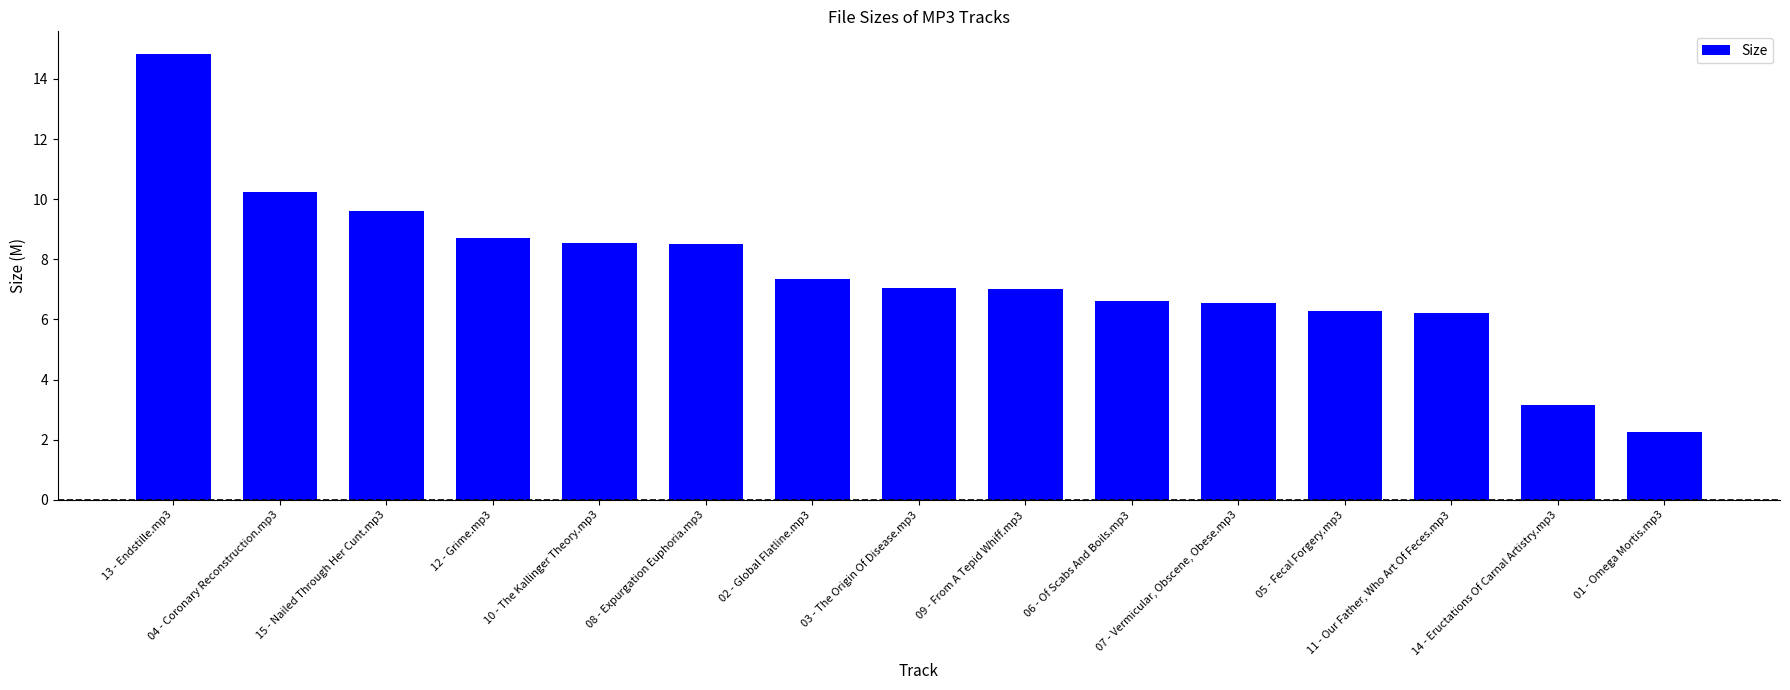

Rank the categories by value from lowest to highest.

01 - Omega Mortis.mp3, 14 - Eructations Of Carnal Artistry.mp3, 11 - Our Father, Who Art Of Feces.mp3, 05 - Fecal Forgery.mp3, 07 - Vermicular, Obscene, Obese.mp3, 06 - Of Scabs And Boils.mp3, 09 - From A Tepid Whiff.mp3, 03 - The Origin Of Disease.mp3, 02 - Global Flatline.mp3, 08 - Expurgation Euphoria.mp3, 10 - The Kallinger Theory.mp3, 12 - Grime.mp3, 15 - Nailed Through Her Cunt.mp3, 04 - Coronary Reconstruction.mp3, 13 - Endstille.mp3